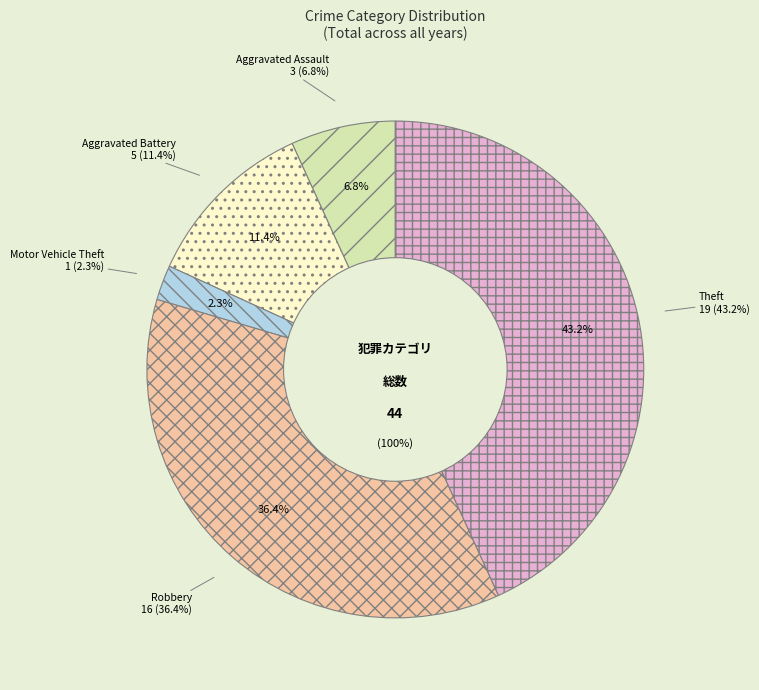

What is the smallest slice in the pie chart?

Motor Vehicle Theft